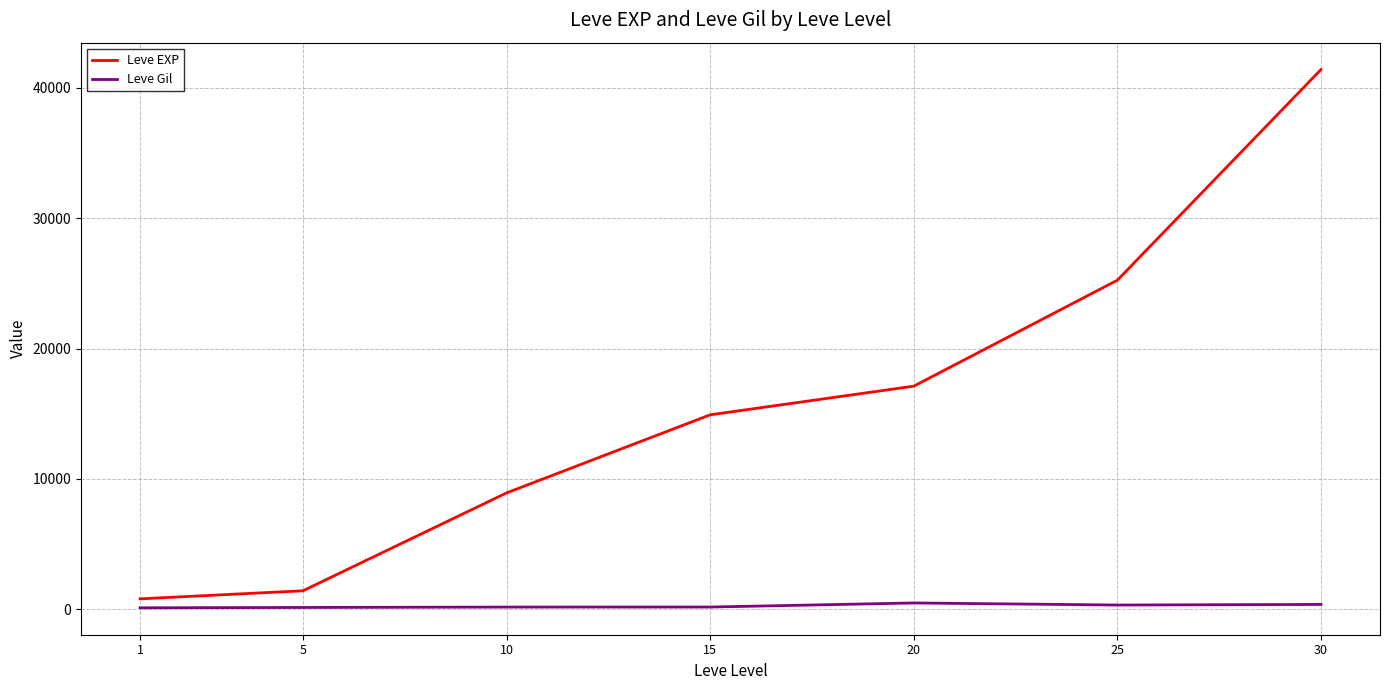

What is the greatest value displayed?

41410